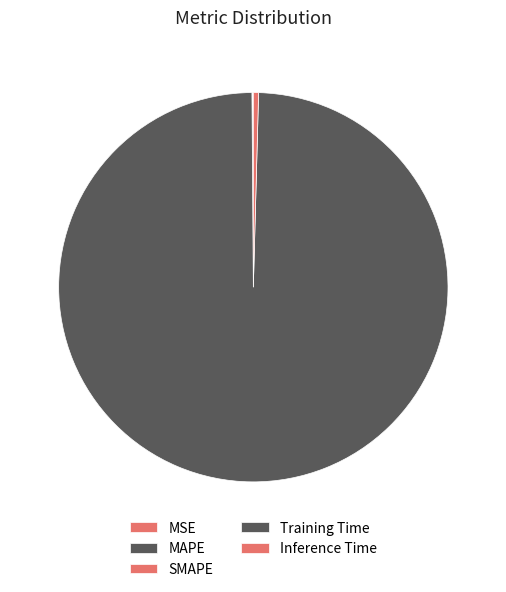

How many slices are in this pie chart?

5